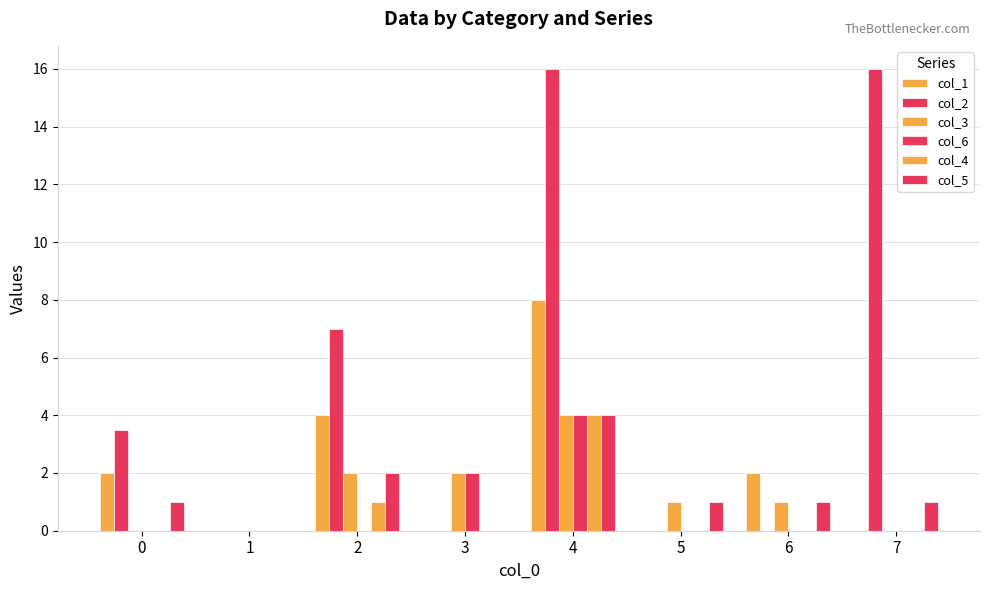

Reading right to left, transcribe all the data shown in this chart.

col_1: 0.0	2.0	0.0	8.0	0.0	4.0	0.0	2.0
col_2: 16.0	0.0	0.0	16.0	0.0	7.0	0.0	3.5
col_3: 0.0	1.0	1.0	4.0	2.0	2.0	0.0	0.0
col_6: 0.0	0.0	0.0	4.0	2.0	0.0	0.0	0.0
col_4: 0.0	0.0	0.0	4.0	0.0	1.0	0.0	0.0
col_5: 1.0	1.0	1.0	4.0	0.0	2.0	0.0	1.0